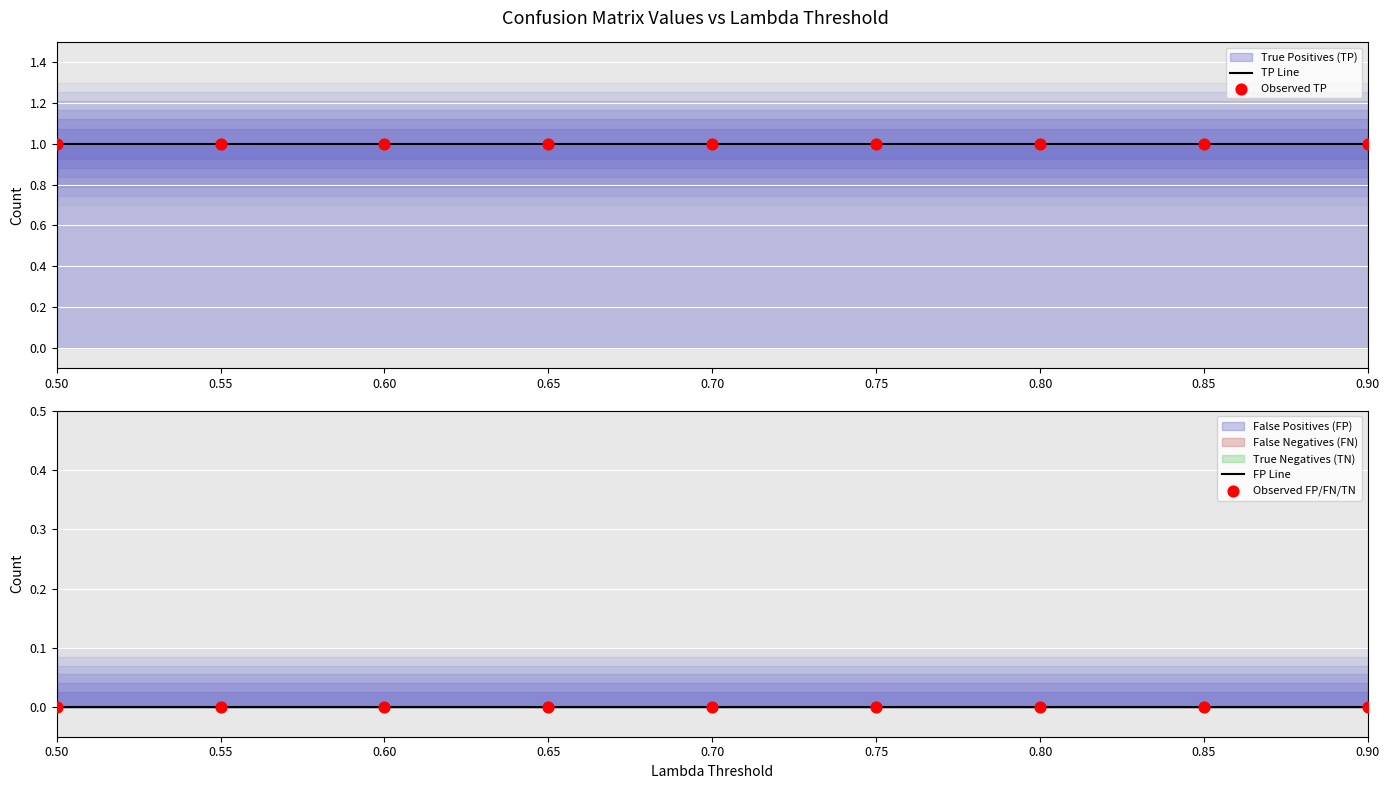

Is the value of TP Line at 0.60 greater than the value of Observed TP at 0.65?

No